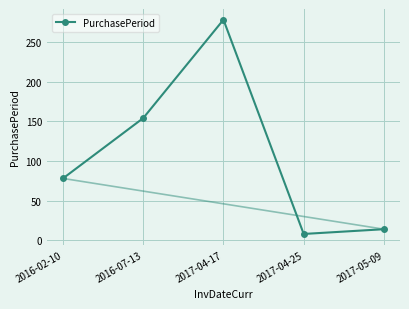

Which has a higher value, 2016-02-10 or 2017-05-09?

2016-02-10